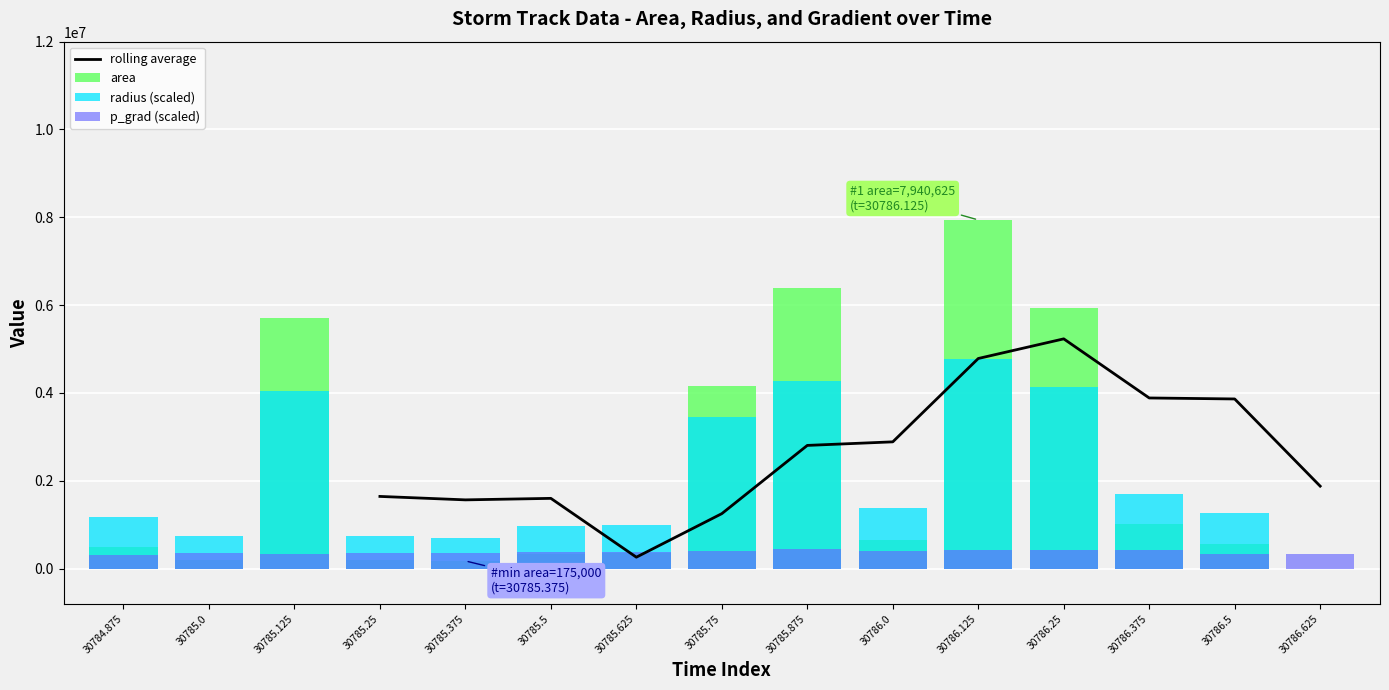

The value of radius (scaled) at 30786.625 is -2952572.0. True or false?

False